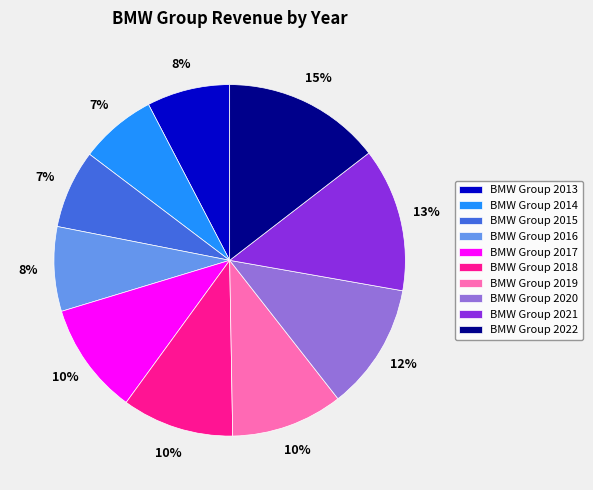

Do BMW Group 2018 and BMW Group 2019 together represent more than half of the pie?

No